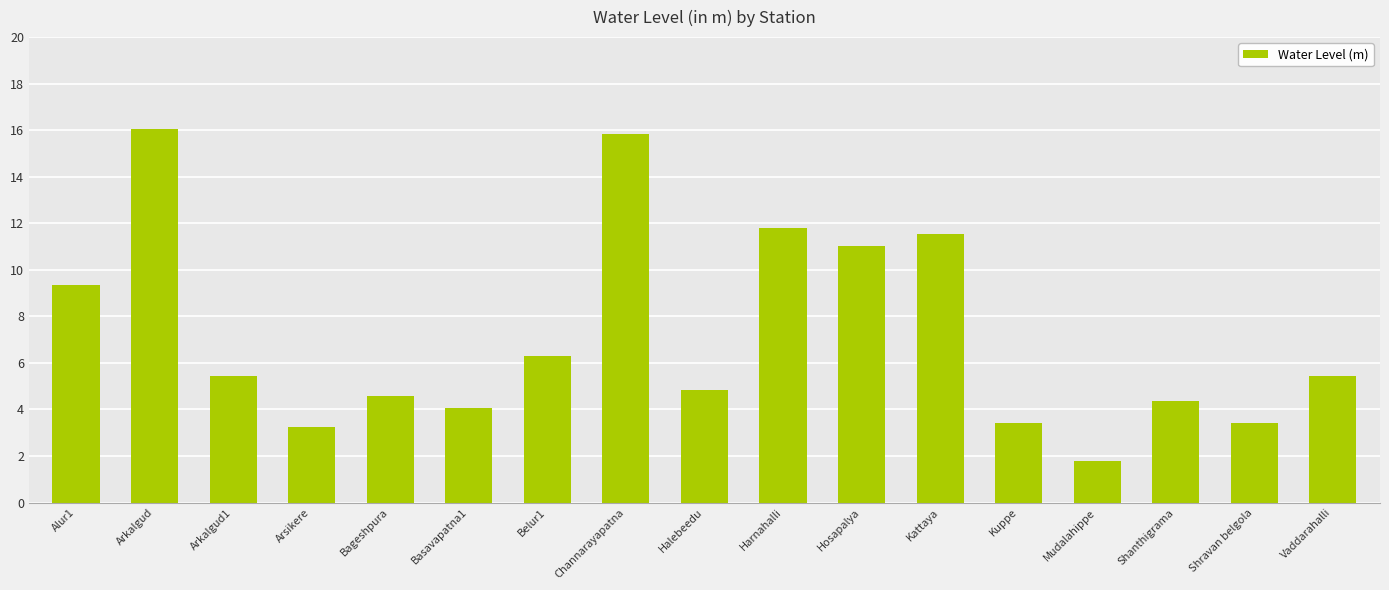

What is the label of the 1st bar from the right?

Vaddarahalli